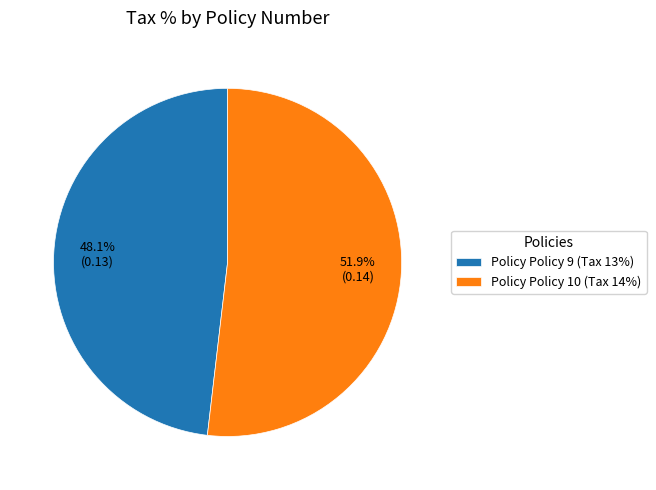

Is Policy Policy 10 (Tax 14%) the majority of the pie?

Yes